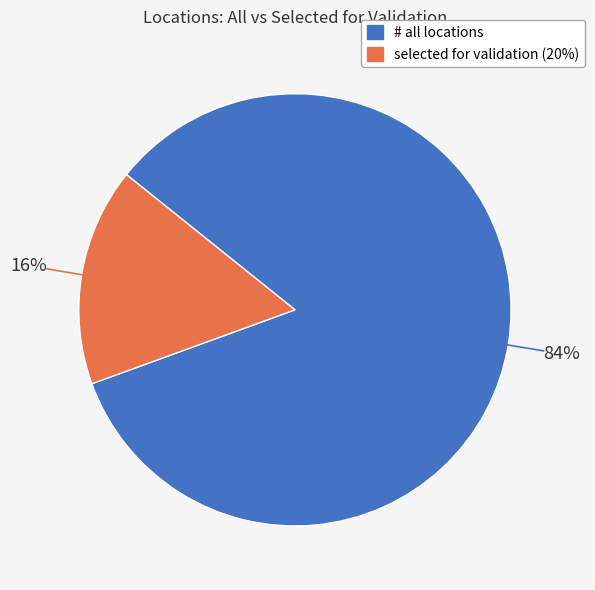

How many segments does this pie chart have?

2